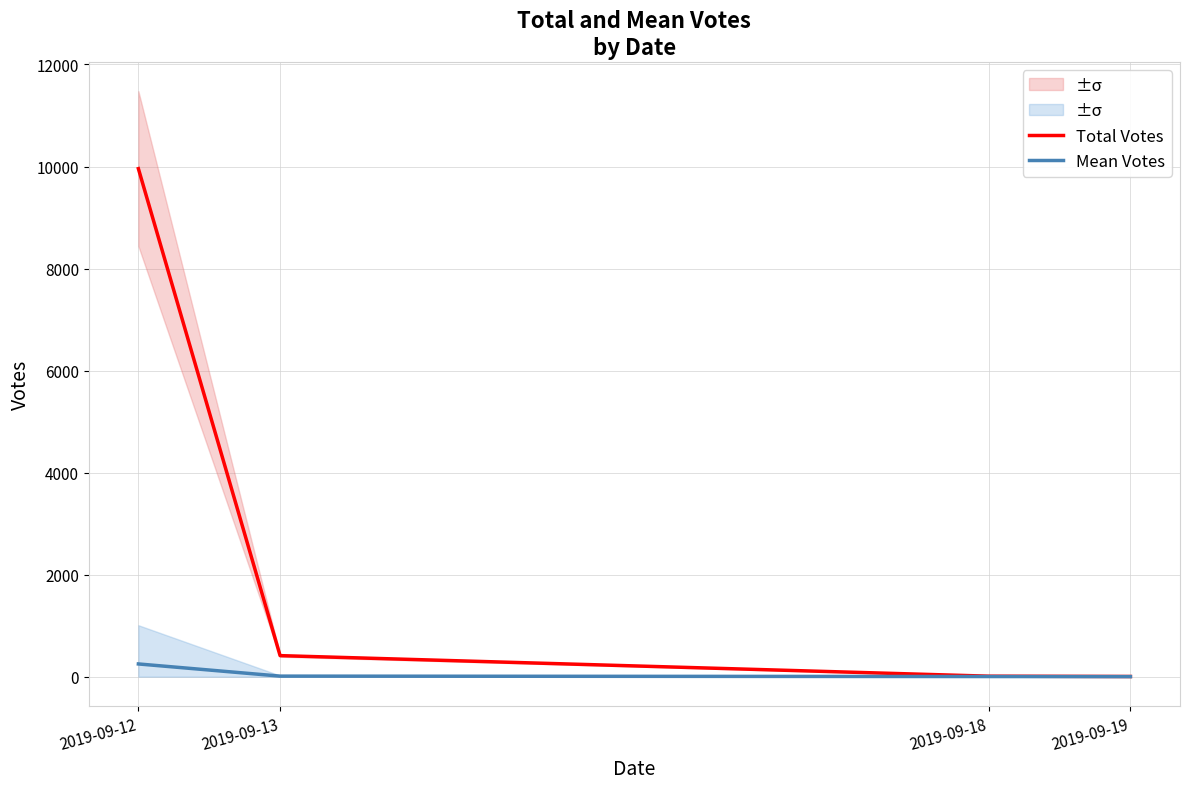

Is the value of Total Votes at 2019-09-19 greater than the value of Mean Votes at 2019-09-13?

No